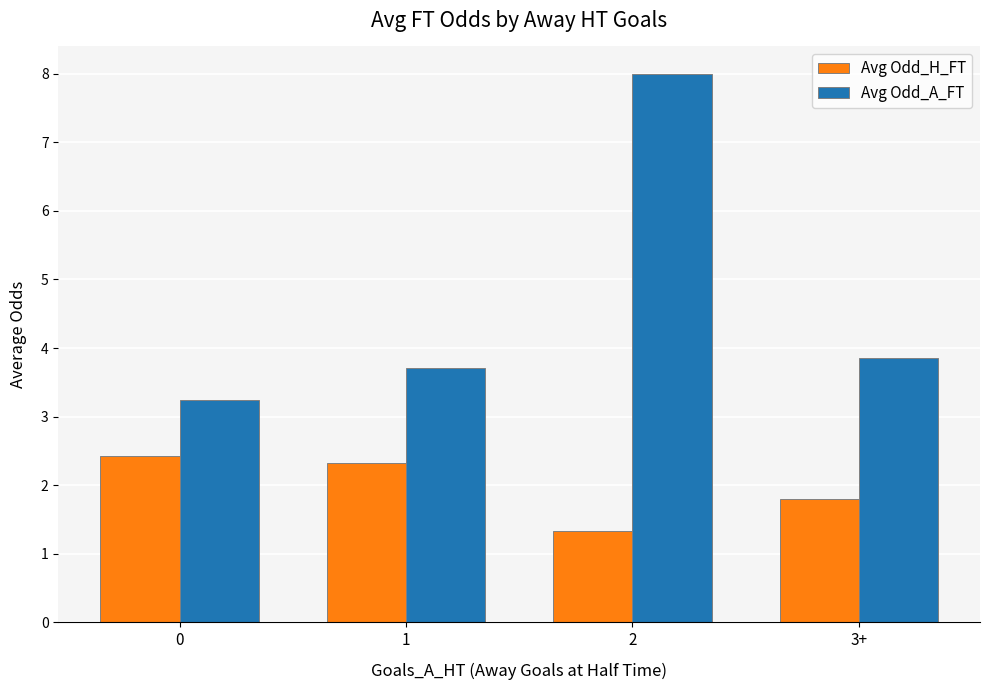

Does the chart contain any negative values?

No